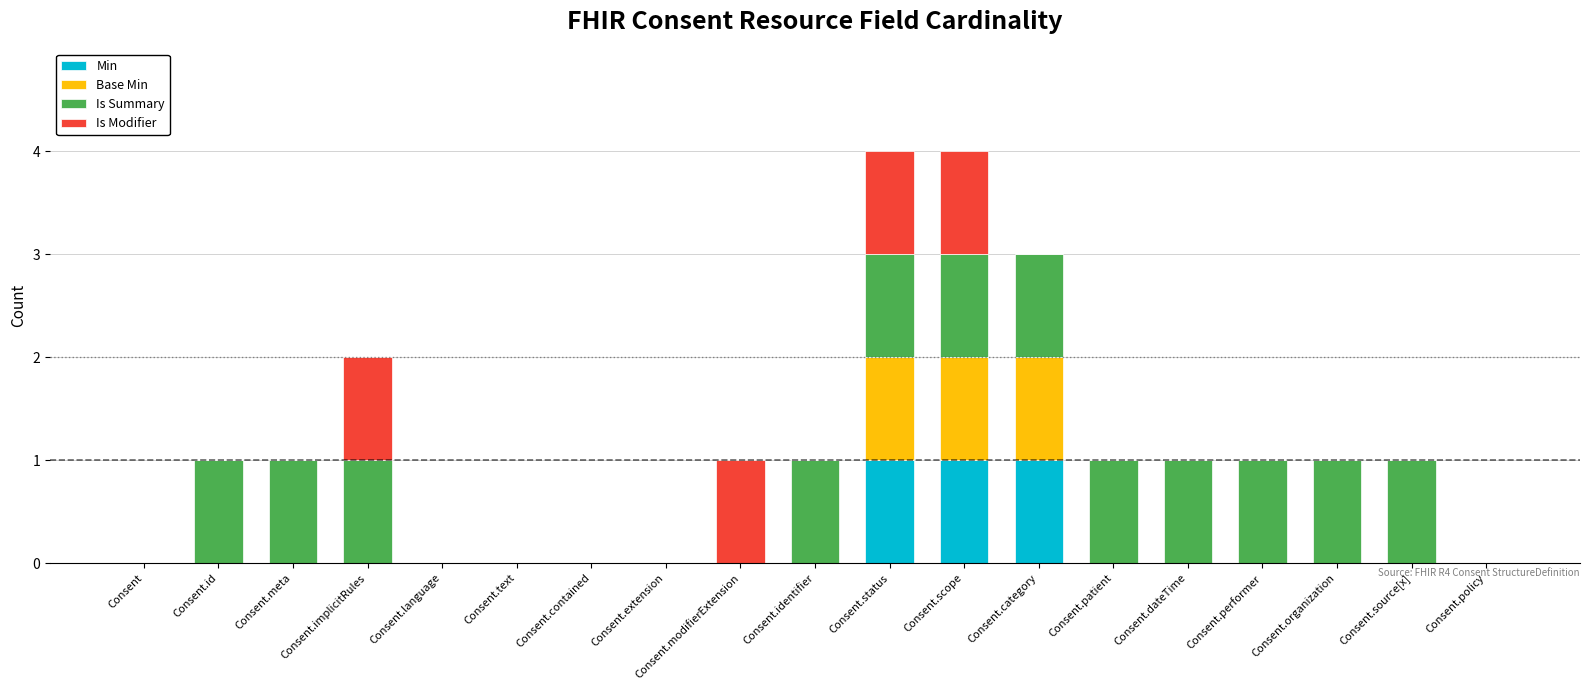

What is the total value across all series at Consent.category?

3